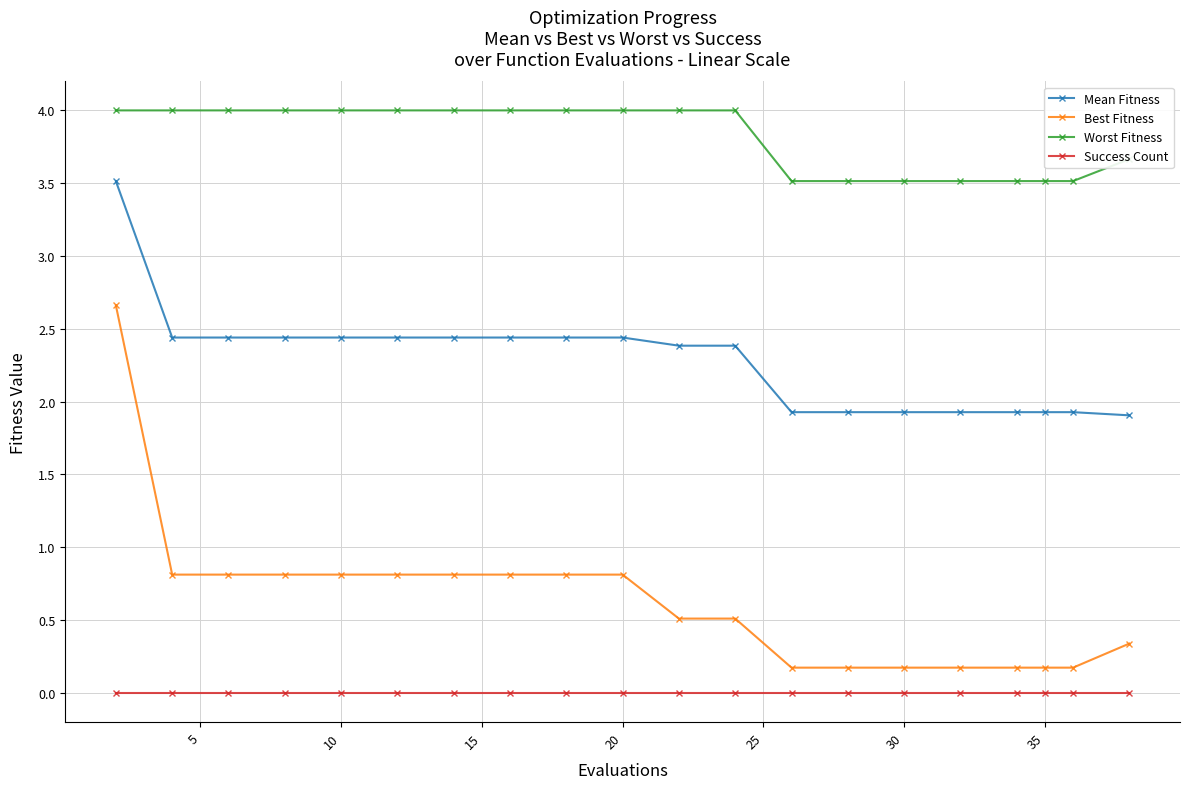

Rank the series by their average value, from highest to lowest.

Worst Fitness, Mean Fitness, Best Fitness, Success Count